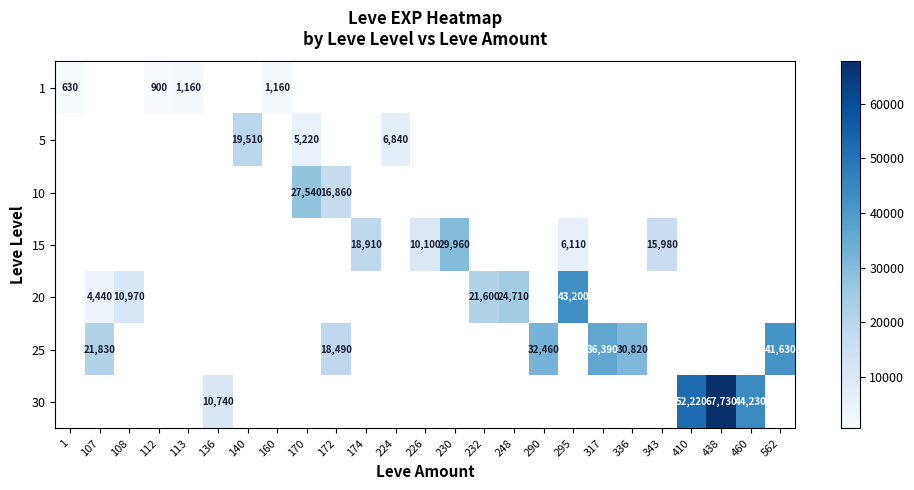

At which category does the chart reach its peak across all series?

438